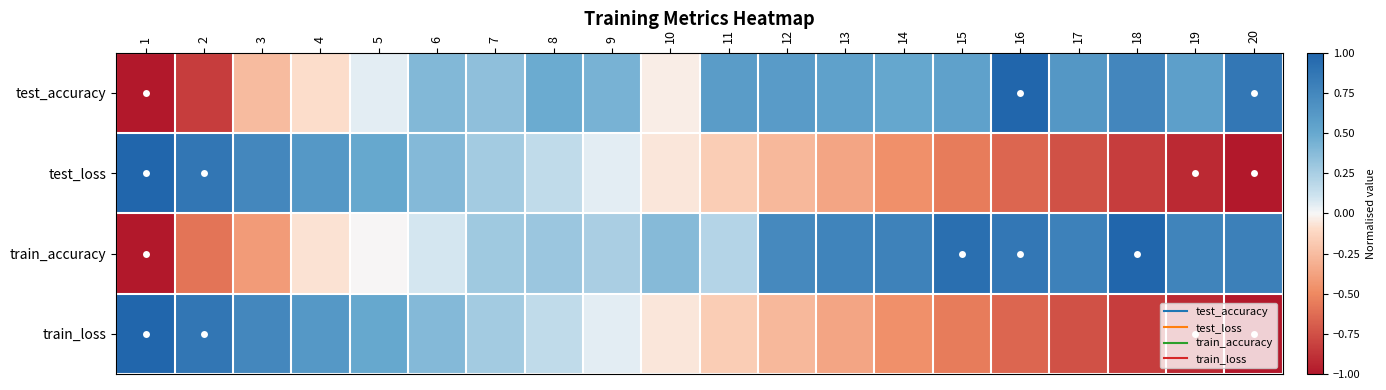

List the series in order of their peak value, lowest first.

test_accuracy, test_loss, train_accuracy, train_loss